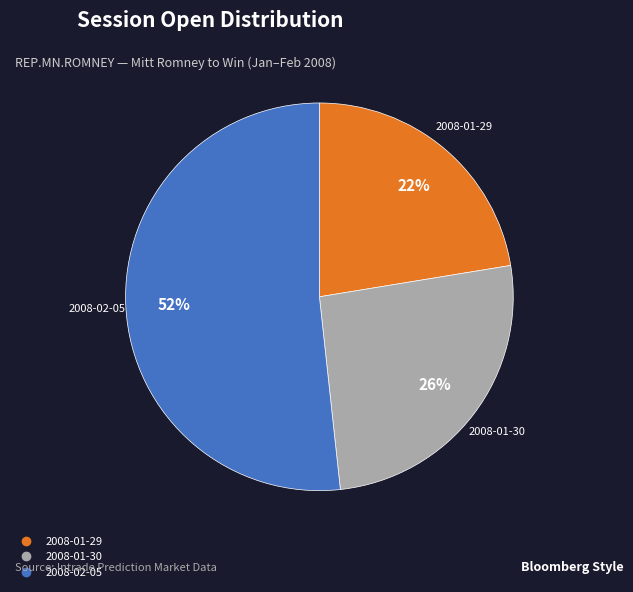

Is there a majority slice in this chart?

Yes